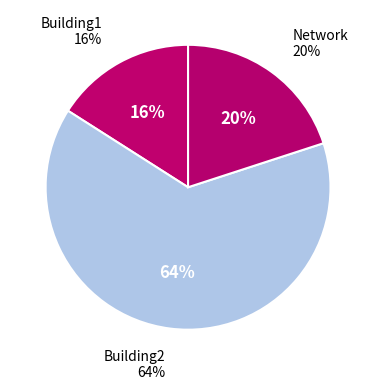

What is the smallest slice in the pie chart?

Building1